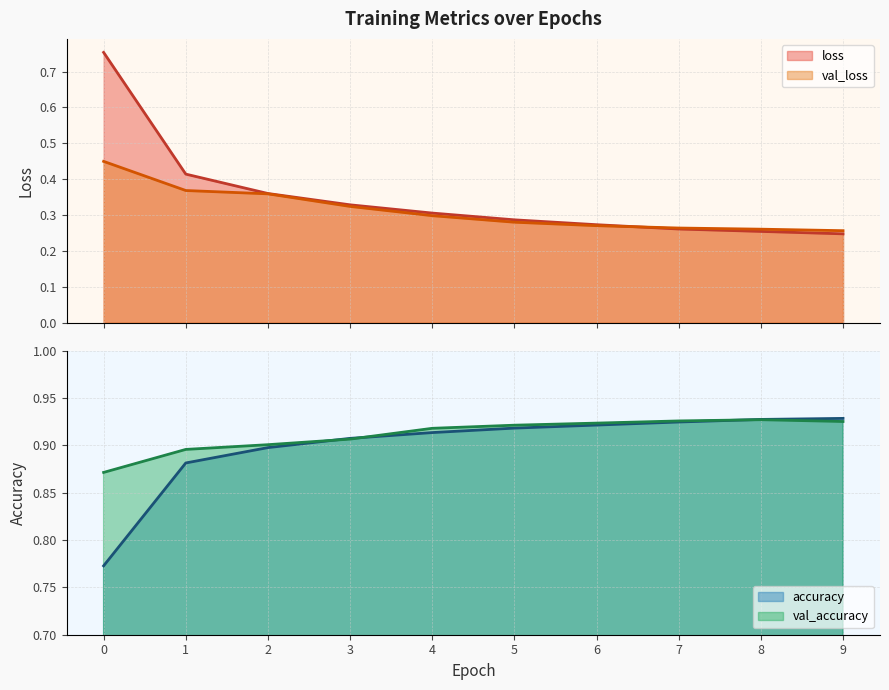

List the labels in order of val_loss value, smallest first.

9, 8, 7, 6, 5, 4, 3, 2, 1, 0